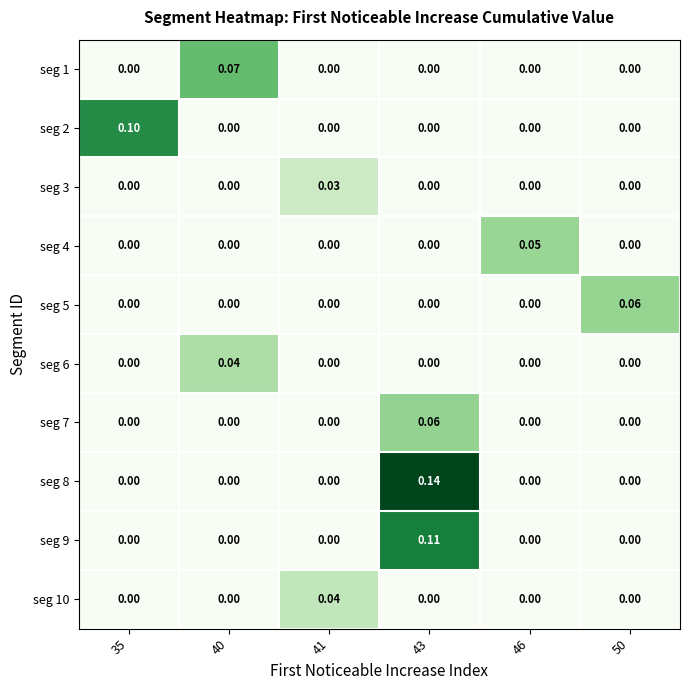

Rank the series by their maximum value, from highest to lowest.

seg 8, seg 9, seg 2, seg 1, seg 7, seg 5, seg 4, seg 6, seg 10, seg 3